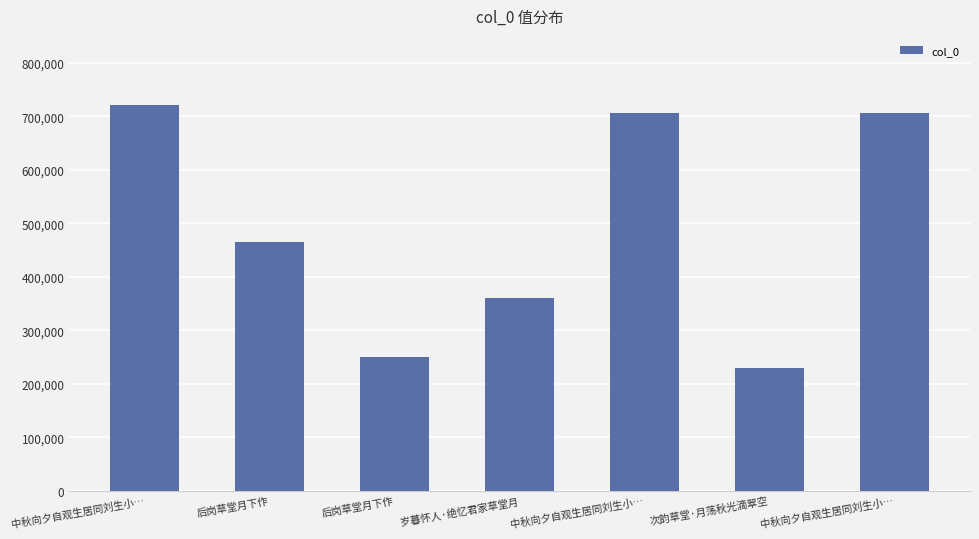

What is the label of the 7th bar from the right?

中秋向夕自观生居同刘生小…